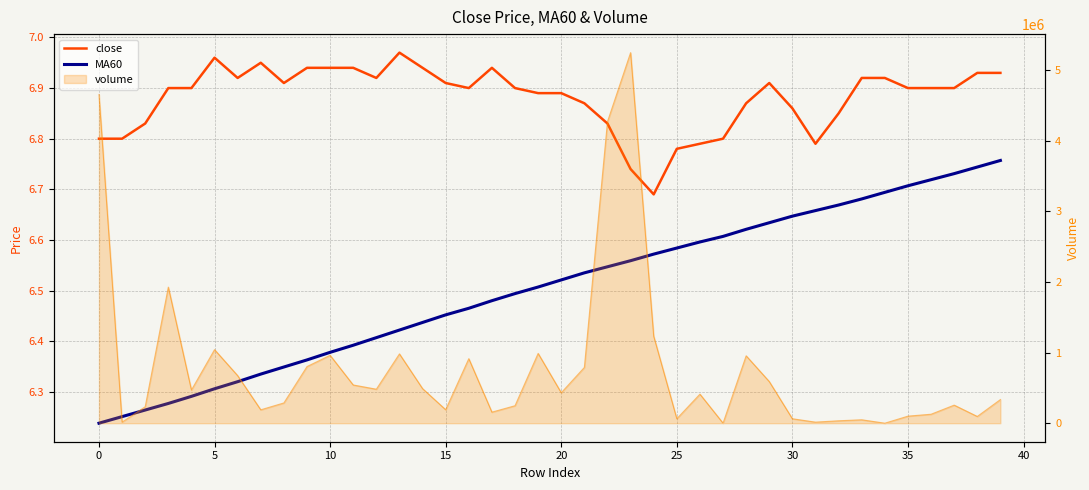

What is the difference between the maximum and minimum values in the close series?

0.3